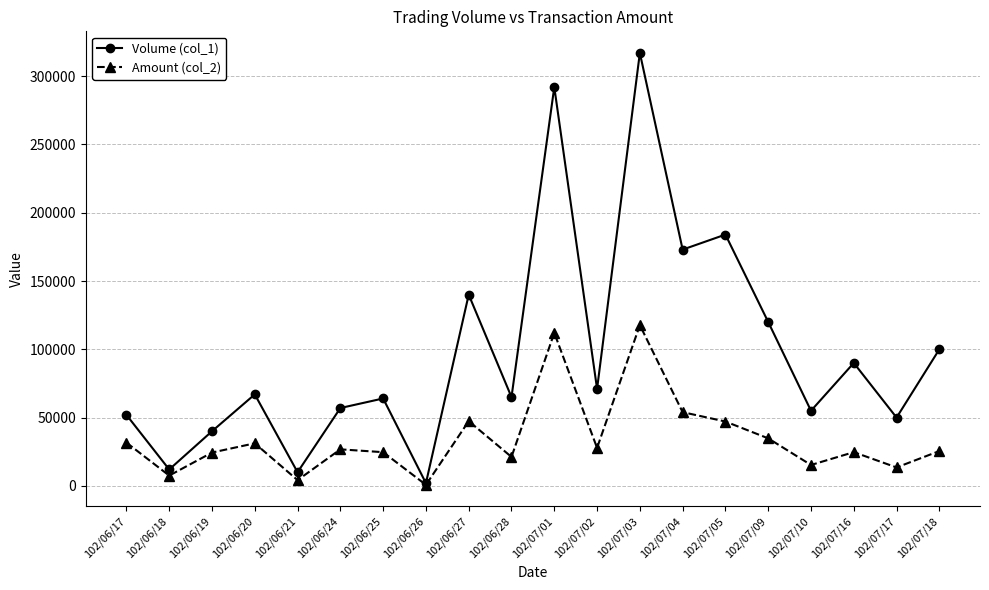

How many data points in Amount (col_2) are less than 26750?

10